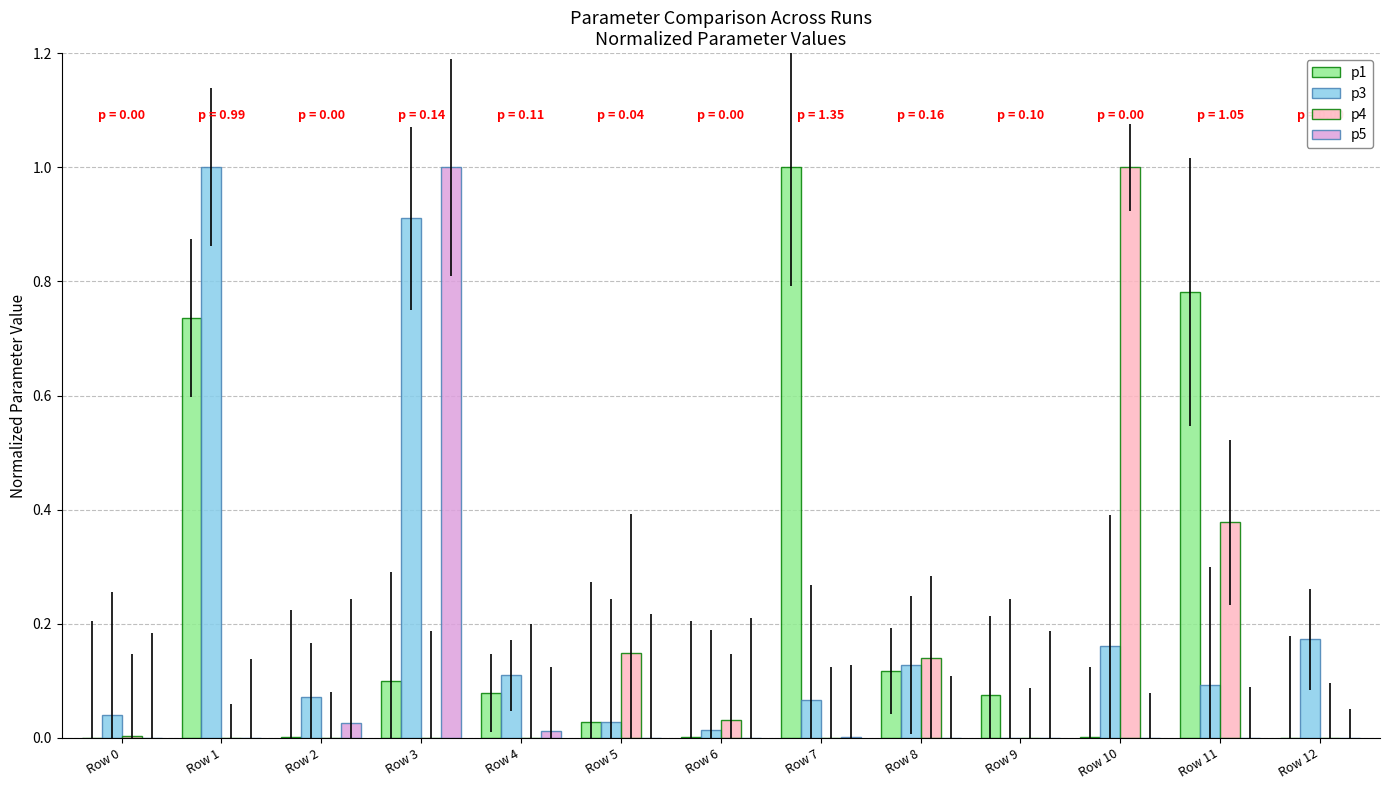

What is the highest value of the p4 series?

1.0